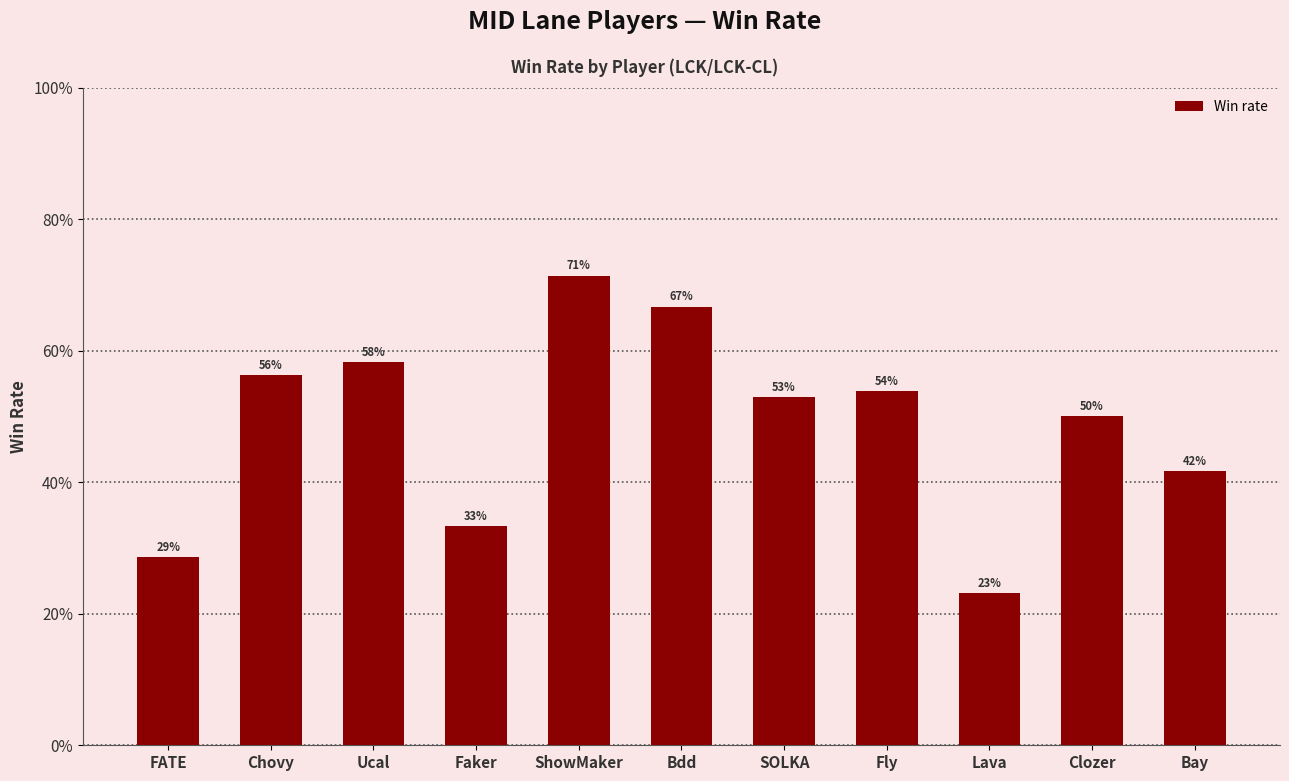

What is the approximate value at ShowMaker?

0.7